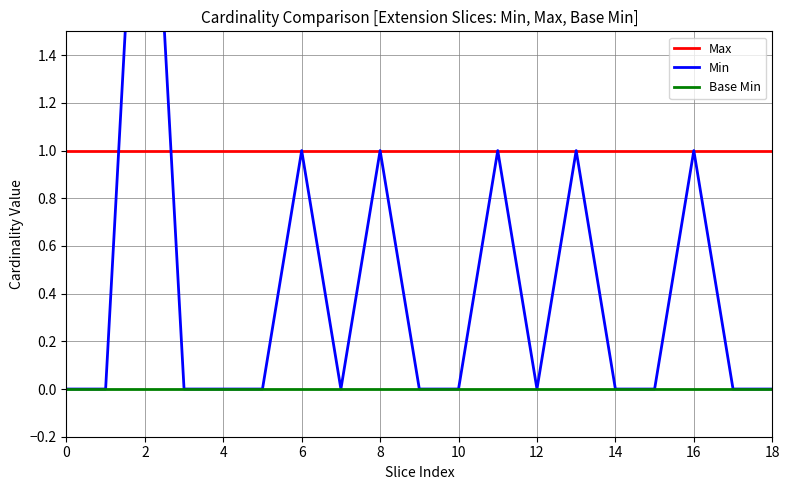

Rank the series by their average value, from lowest to highest.

Base Min, Min, Max